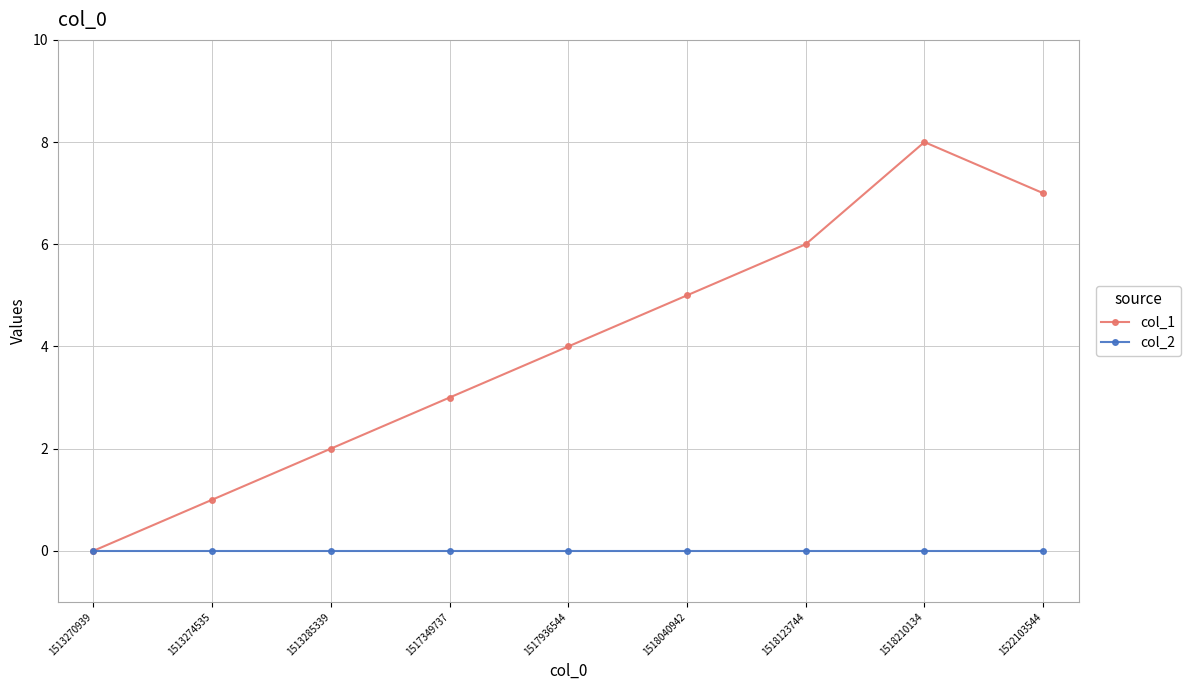

What are all the series names shown in the legend?

col_1, col_2